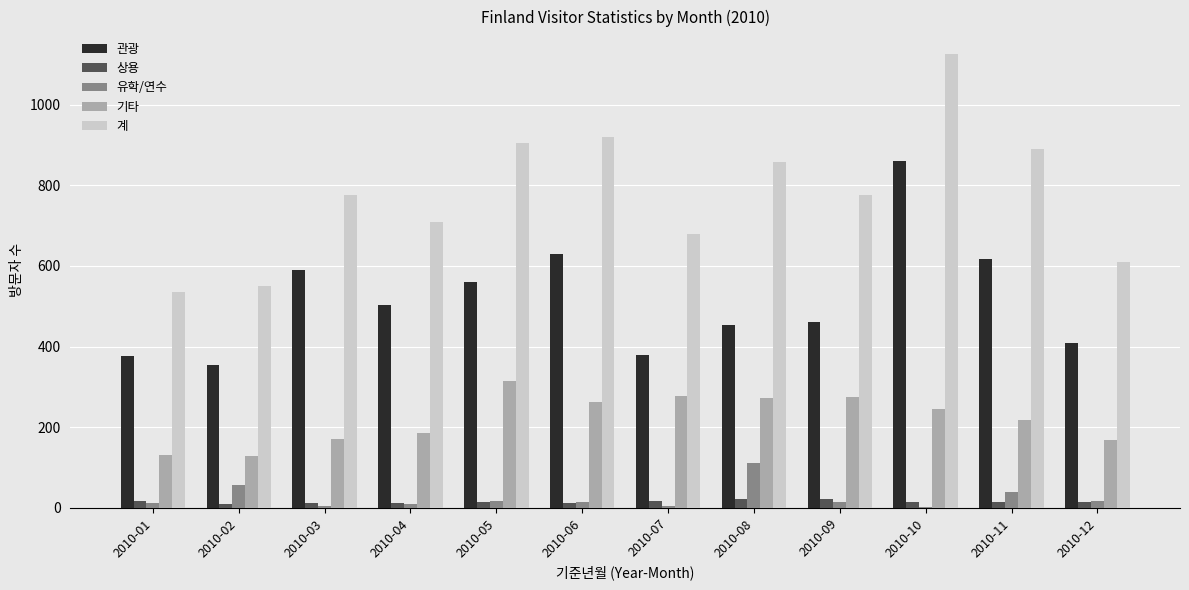

Are the bars grouped side by side (vs. stacked)?

Yes